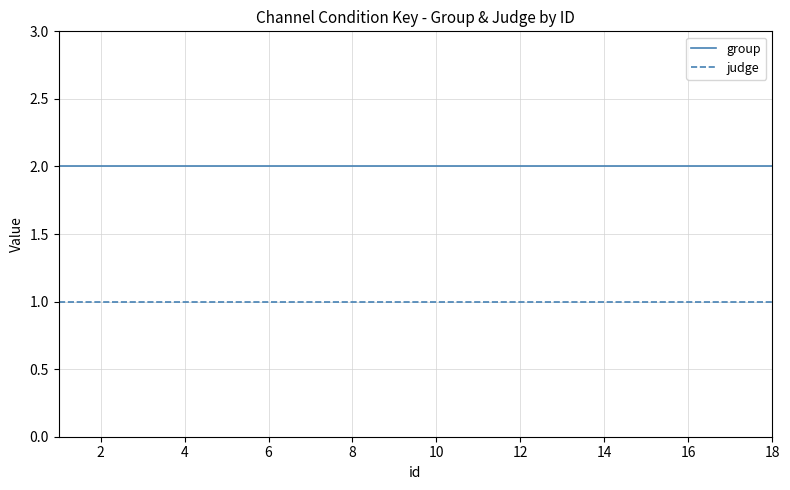

Rank the series by their maximum value, from highest to lowest.

group, judge